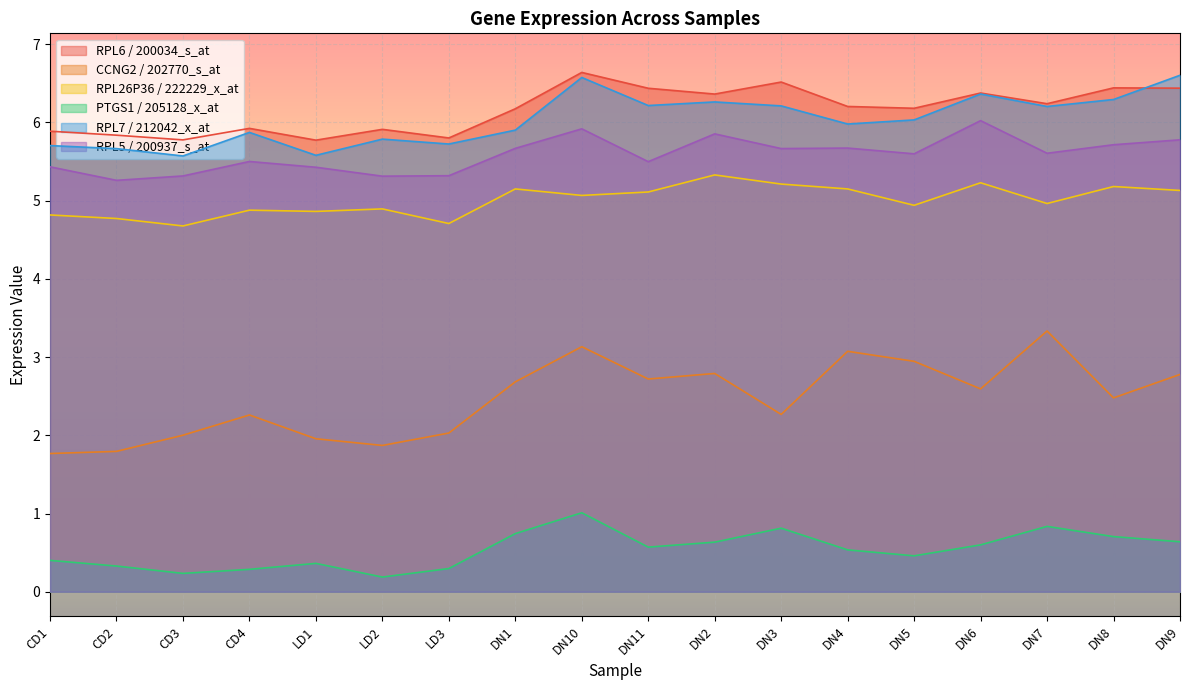

True or false: RPL7 / 212042_x_at has a value of 10.3 at DN8.

False